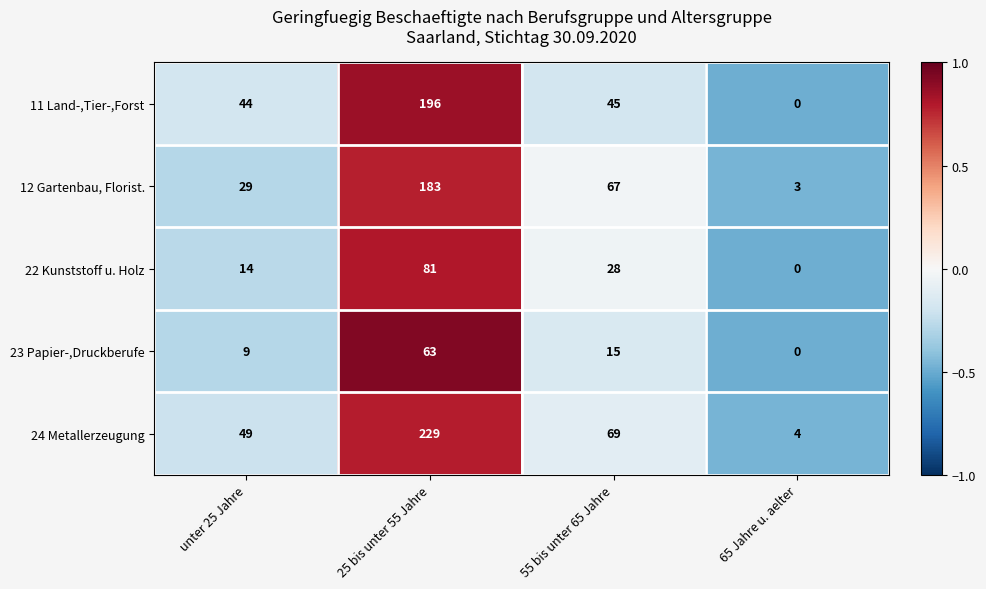

At which category is the sum across all series the highest?

25 bis unter 55 Jahre